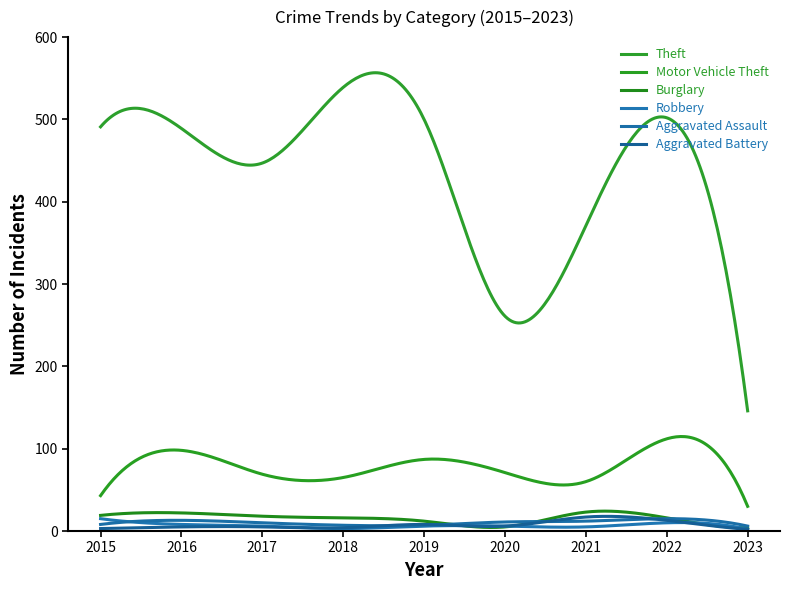

How many intersections are there between Robbery and Burglary?

4